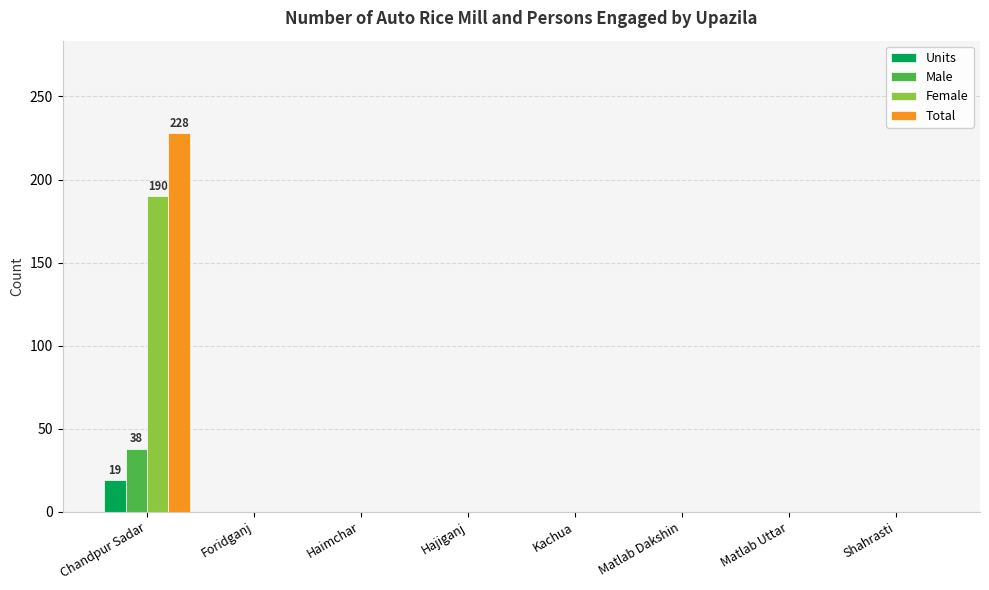

Which label corresponds to the largest value in the chart?

Chandpur Sadar